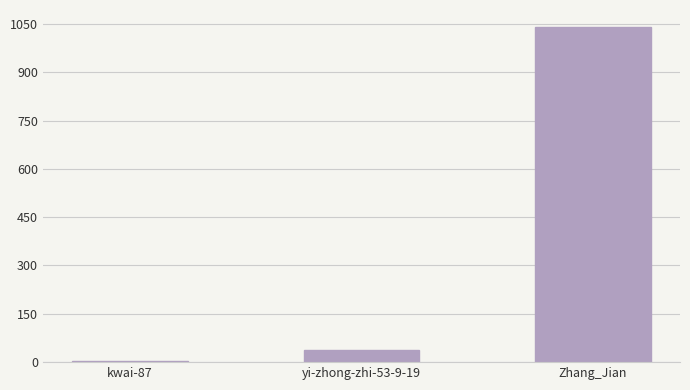

What is the sum of all values?

1083